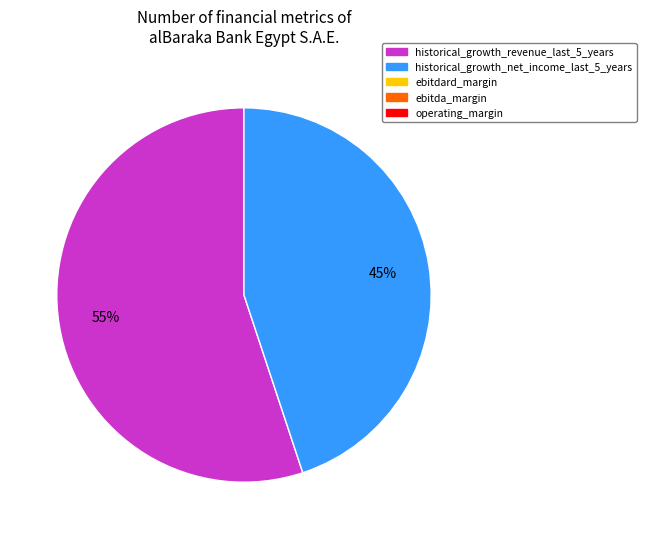

To the nearest percent, what is the difference between the largest and smallest slice percentages?

10%